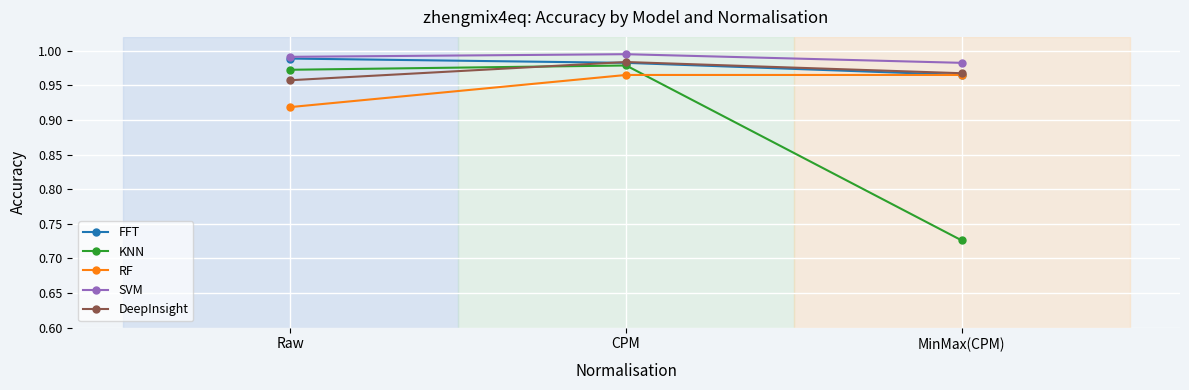

At which label is FFT closest to 0?

MinMax(CPM)